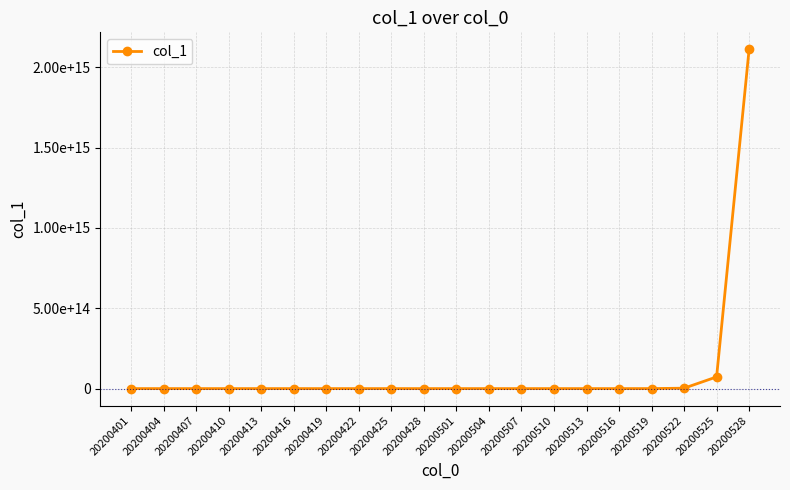

What is the value of the 15th point from the left?

102334155